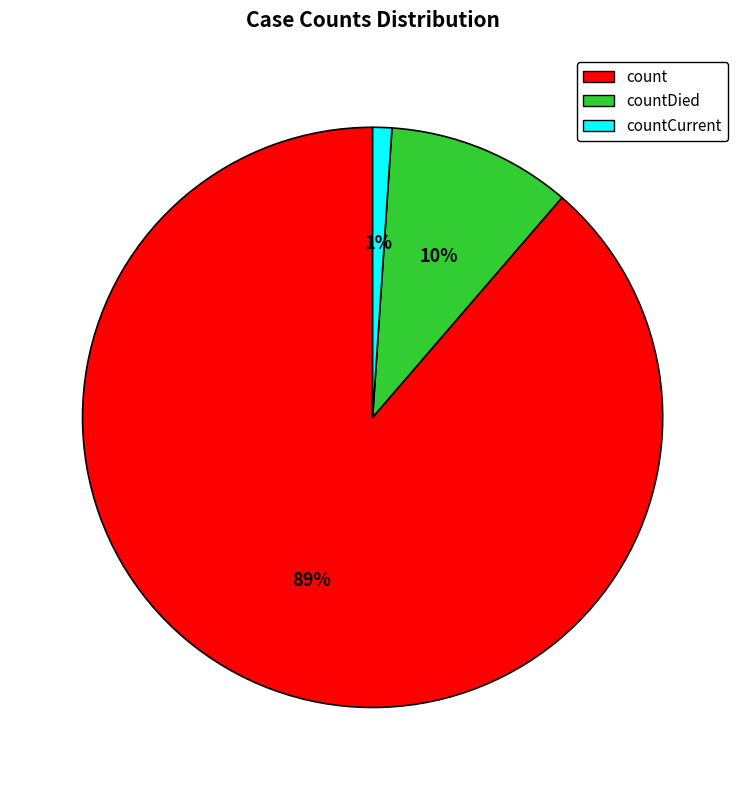

Is it true that countCurrent is 11% of the pie?

False